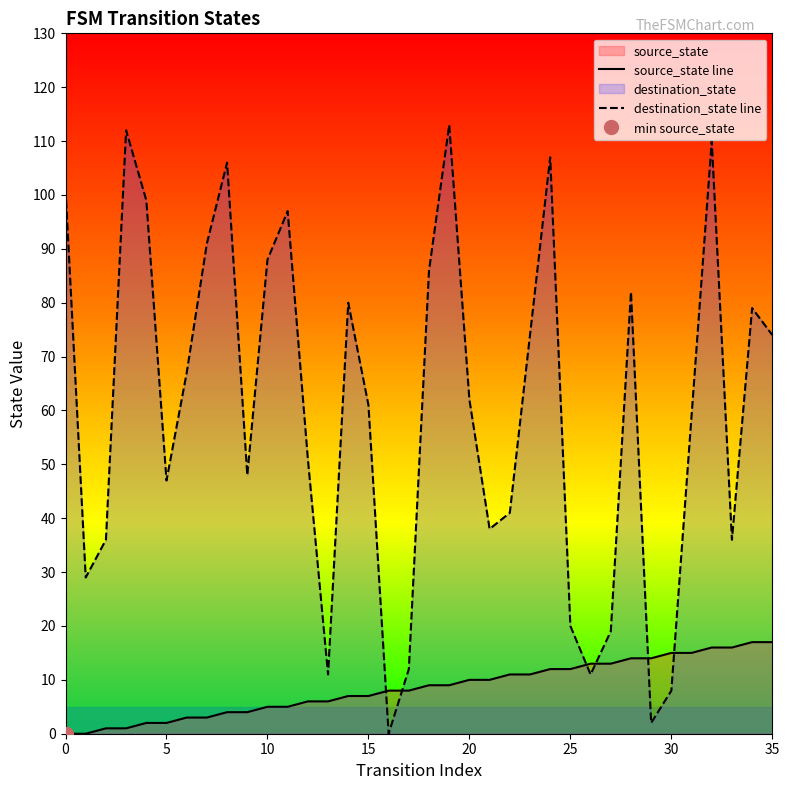

What is the highest value of the destination_state line series?

113